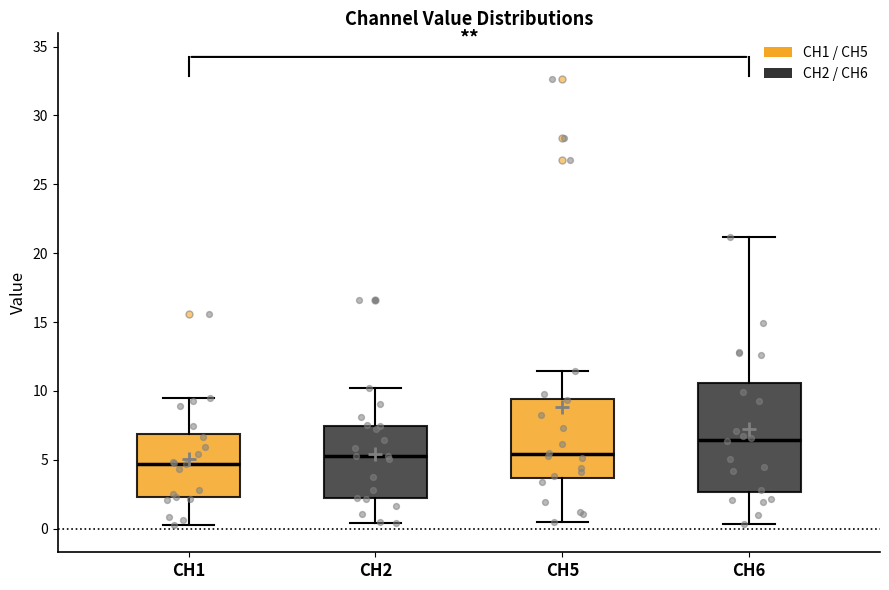

Which box is the tallest, from its lower edge to its upper edge?

CH6